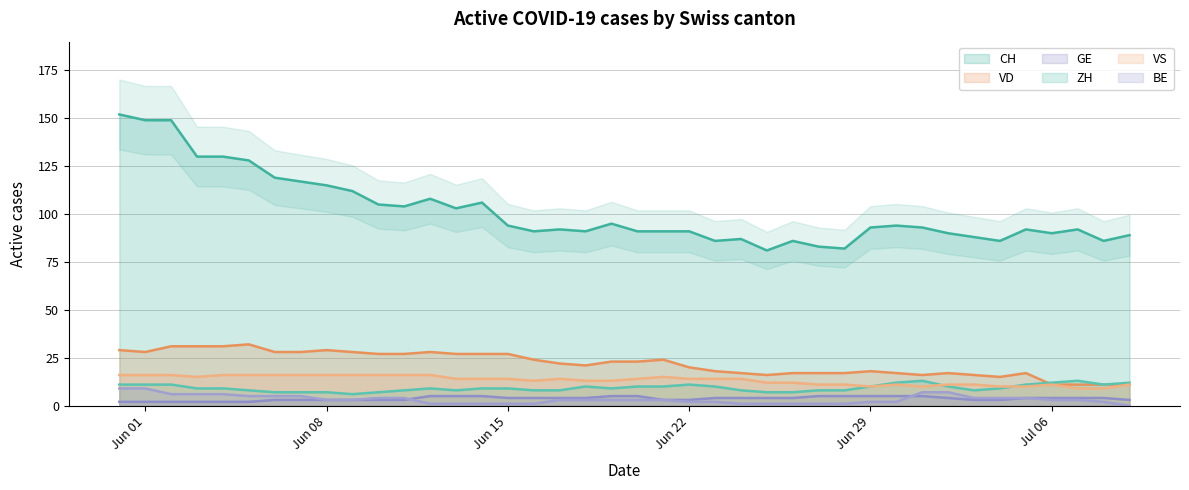

What is the difference between the second highest and minimum values in the BE series?

9